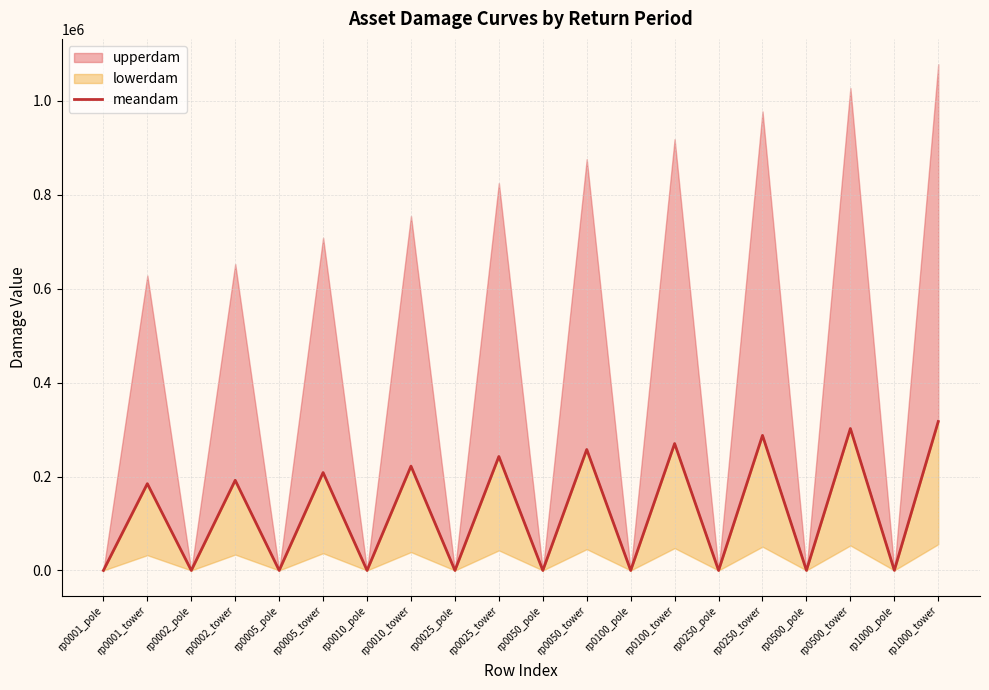

Reading left to right, what are all the values shown in this chart?

rp0001_pole=0.0	rp0001_tower=184724.7	rp0002_pole=0.0	rp0002_tower=191933.5	rp0005_pole=0.0	rp0005_tower=208411.9	rp0010_pole=0.0	rp0010_tower=222045.6	rp0025_pole=0.0	rp0025_tower=242629.4	rp0050_pole=0.0	rp0050_tower=257558.2	rp0100_pole=0.0	rp0100_tower=270105.9	rp0250_pole=8.6	rp0250_tower=287490.3	rp0500_pole=127.6	rp0500_tower=302121.6	rp1000_pole=246.5	rp1000_tower=317070.6